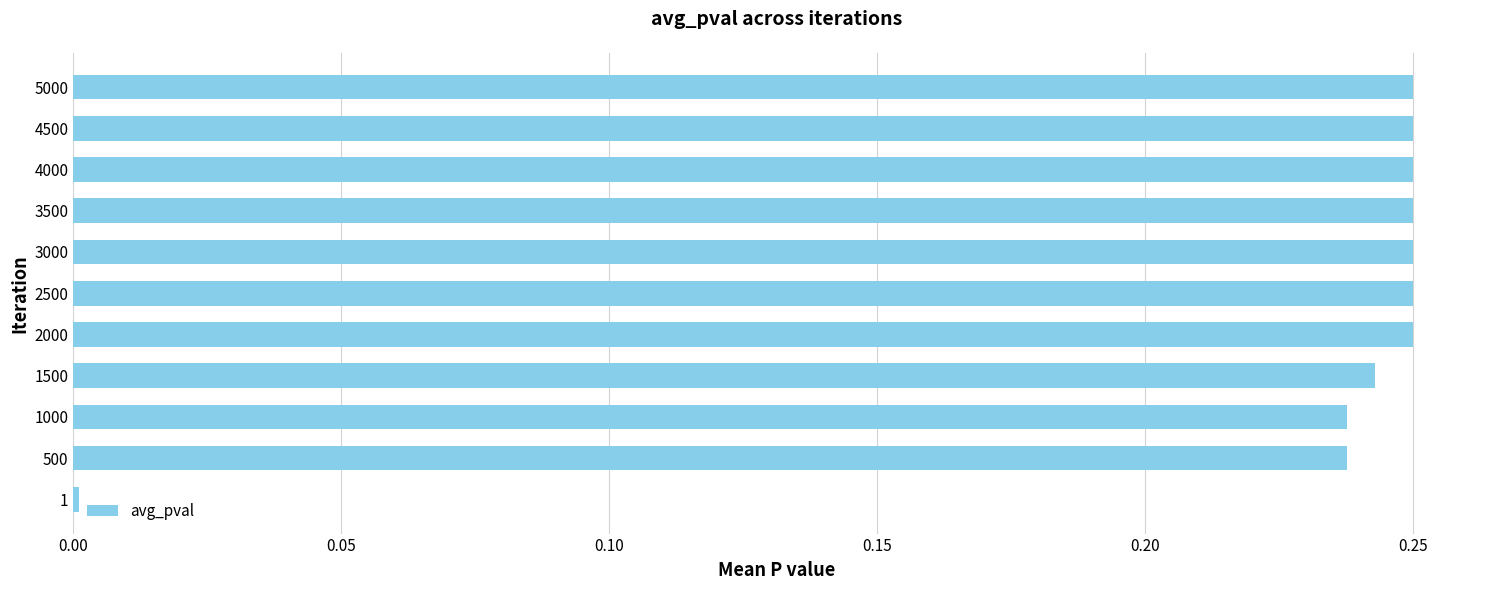

Is it true that the value at 4500 is 0.4?

False